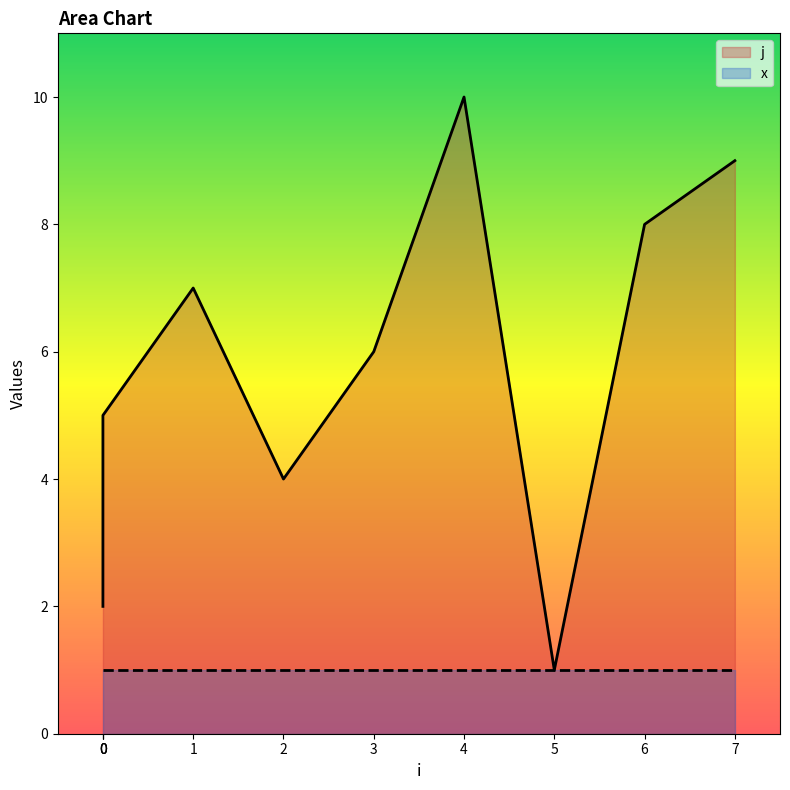

List the labels in order of value, largest first.

4, 7, 6, 1, 3, 0, 2, 0, 0, 5